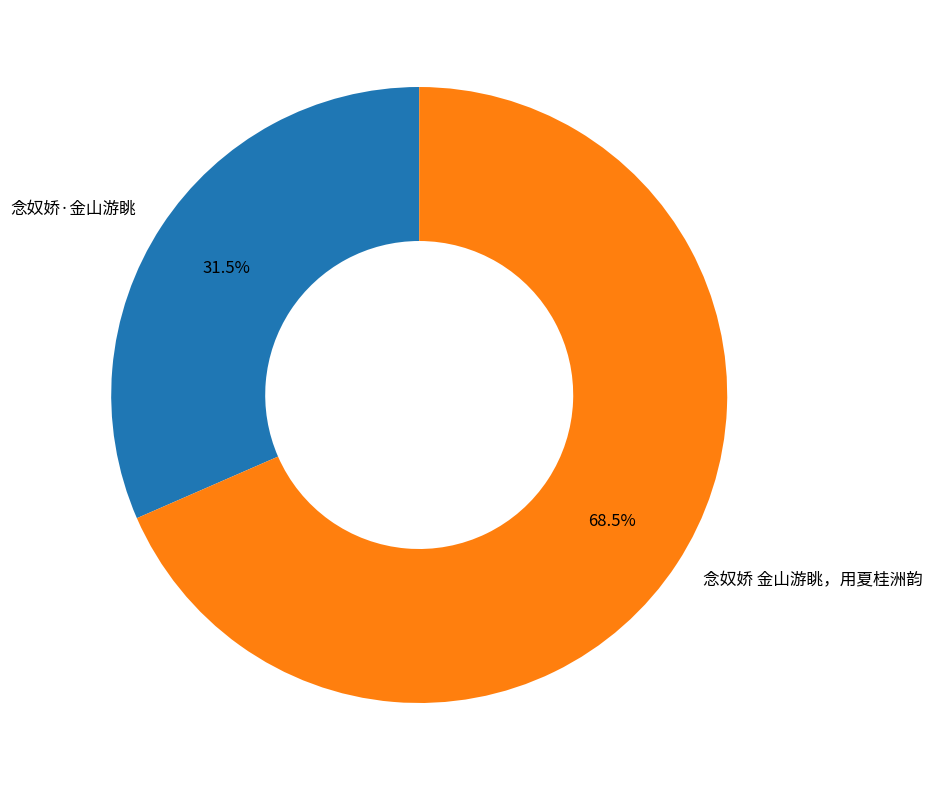

How much of the chart is everything except 念奴娇 金山游眺，用夏桂洲韵?

31.5%